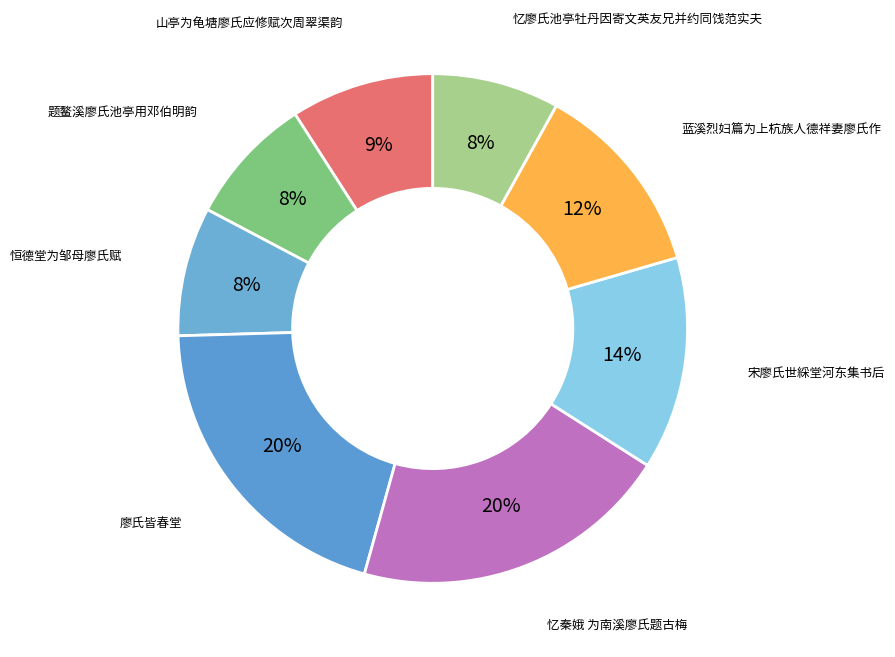

How many segments does this pie chart have?

8